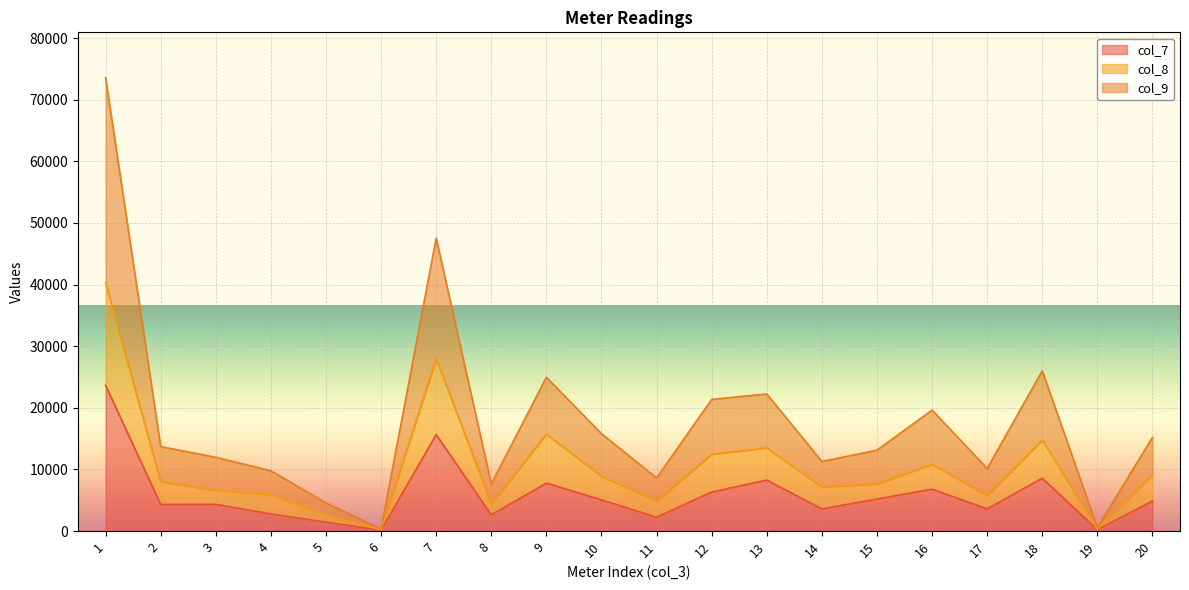

What is the sum of all col_8 values?

207322.9